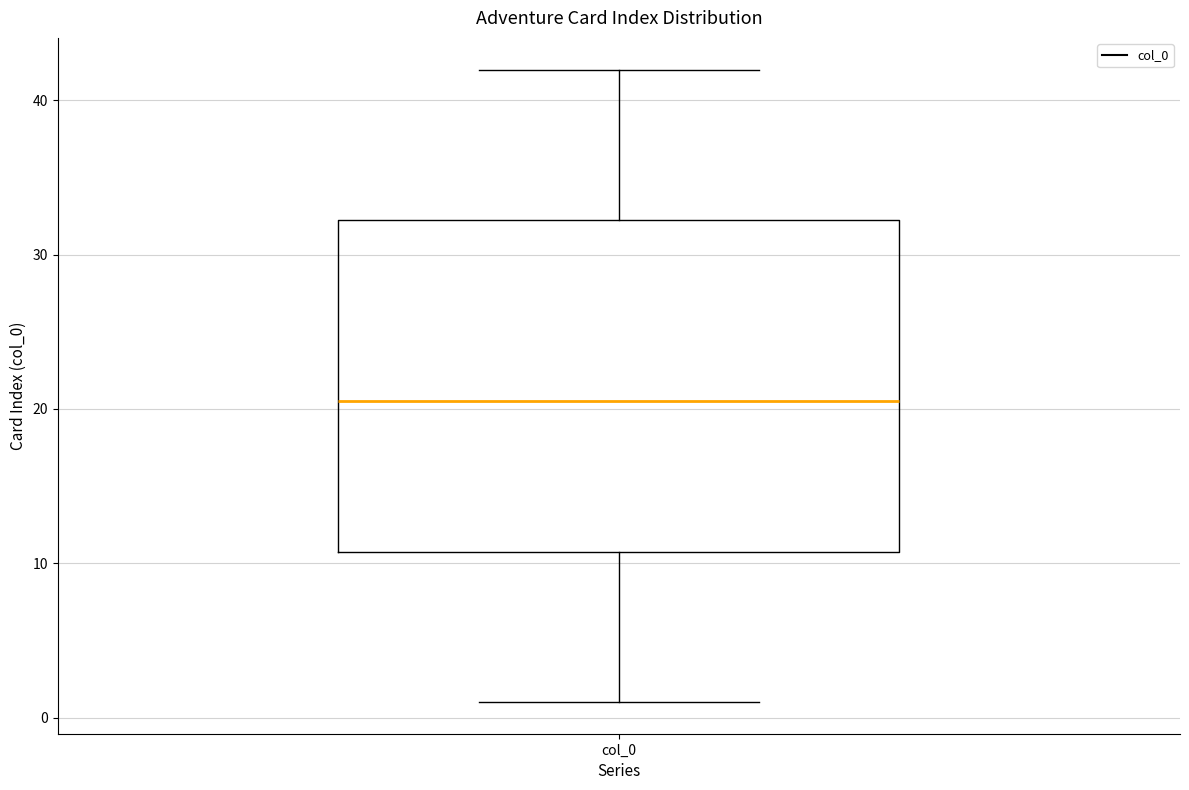

Where is the upper edge of the box for col_0 on the y-axis? The values are not printed on the chart, so give them approximately, as read against the axis.

32